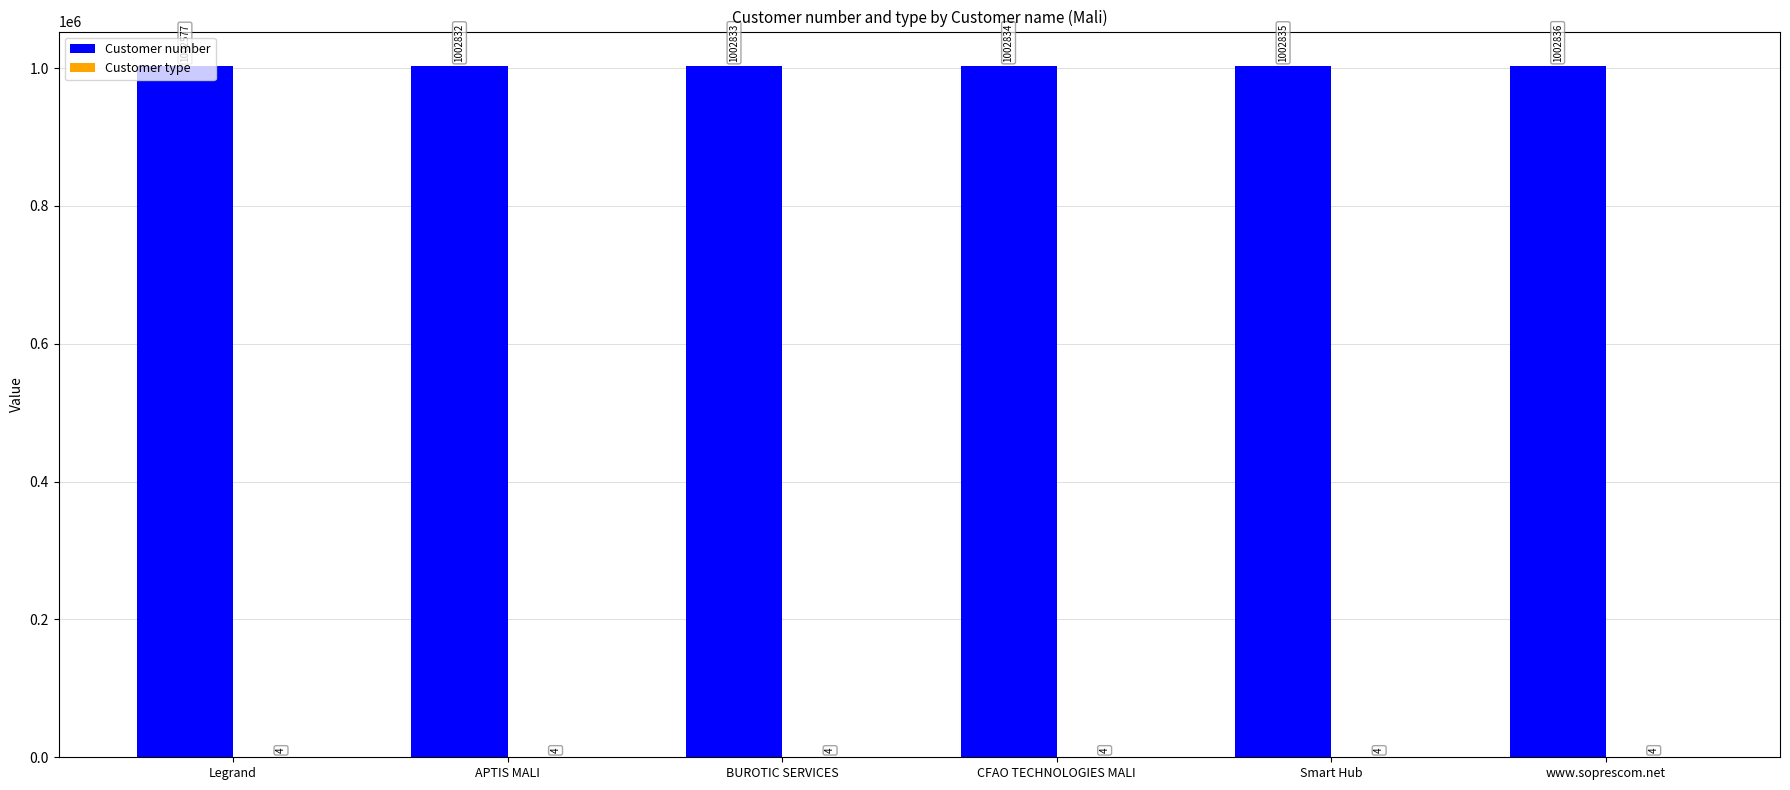

Which series has the largest total across all categories?

Customer number